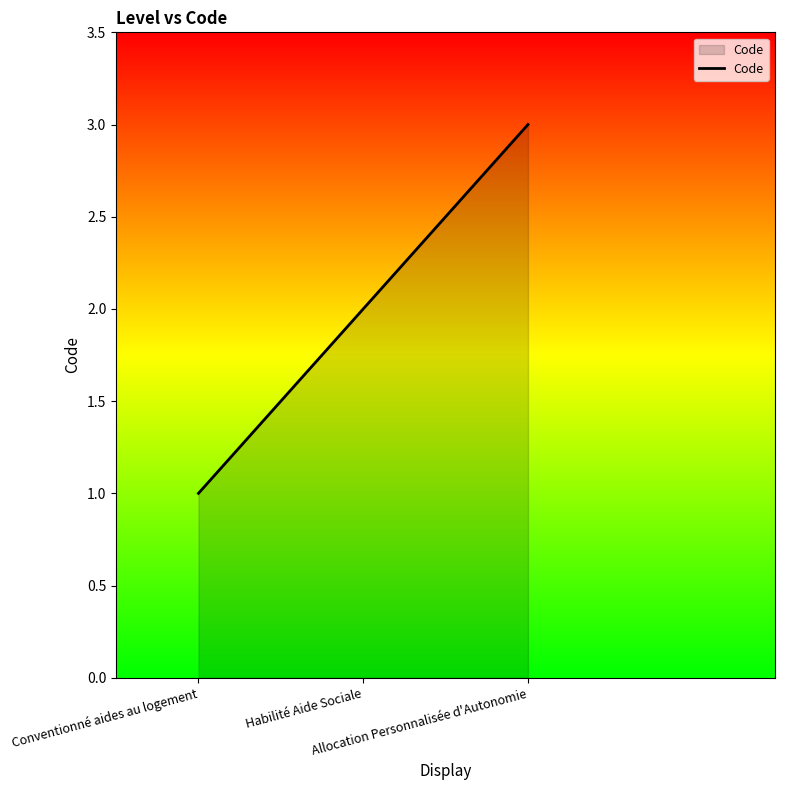

Between Allocation Personnalisée d'Autonomie and Habilité Aide Sociale, which is larger?

Allocation Personnalisée d'Autonomie